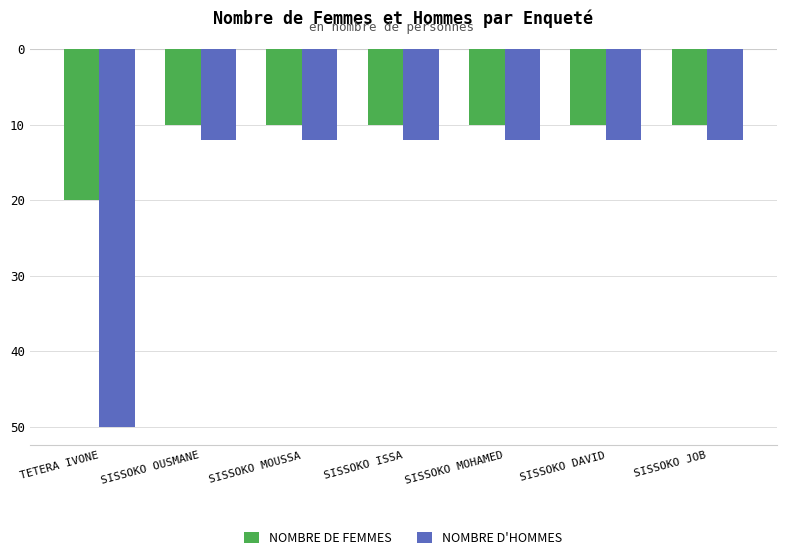

Are the bars horizontal?

No